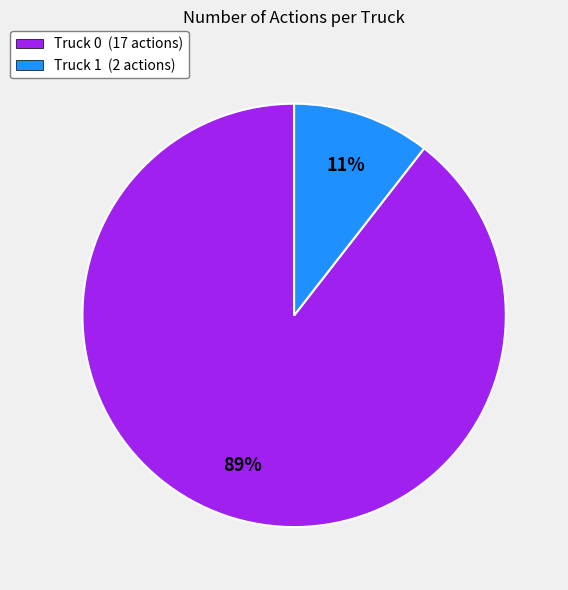

To the nearest percent, what is the average slice percentage?

50%